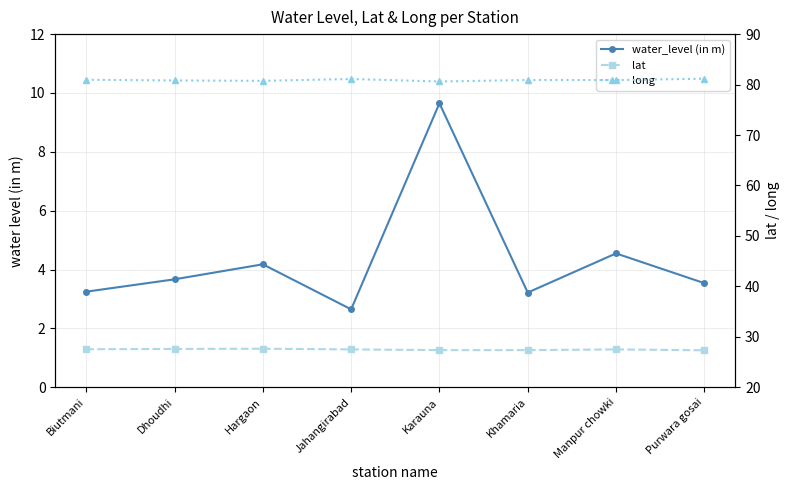

Does the chart display data point markers on the line(s)?

Yes